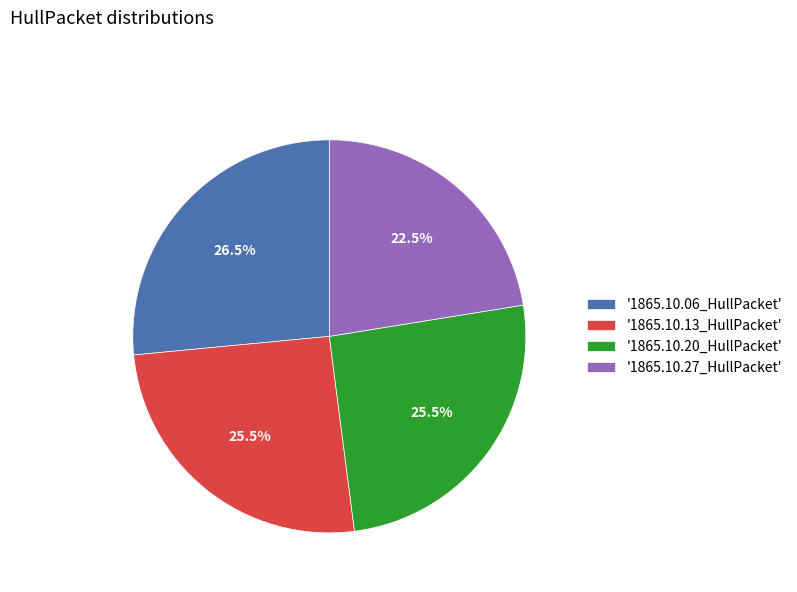

Count the number of slices in the pie.

4